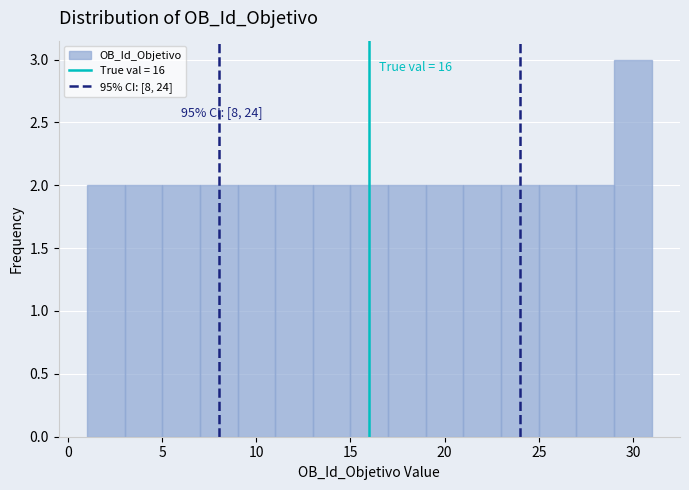

Over which range of the x-axis is the bar tallest?

29 to 31